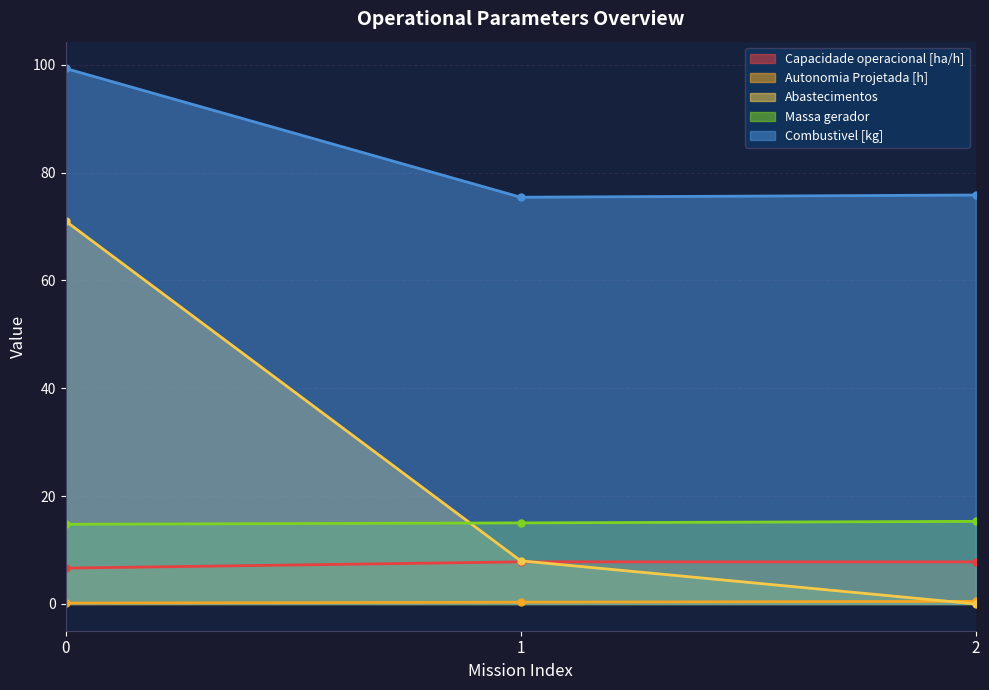

List the series in order of their peak value, lowest first.

Autonomia Projetada [h], Capacidade operacional [ha/h], Massa gerador, Abastecimentos, Combustivel [kg]